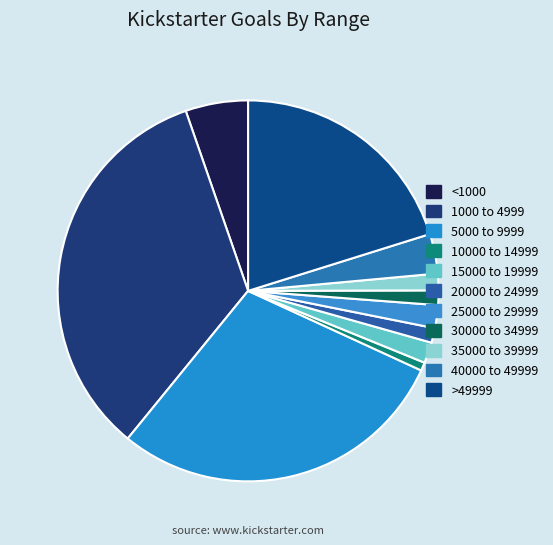

Which slice is the smallest?

10000 to 14999